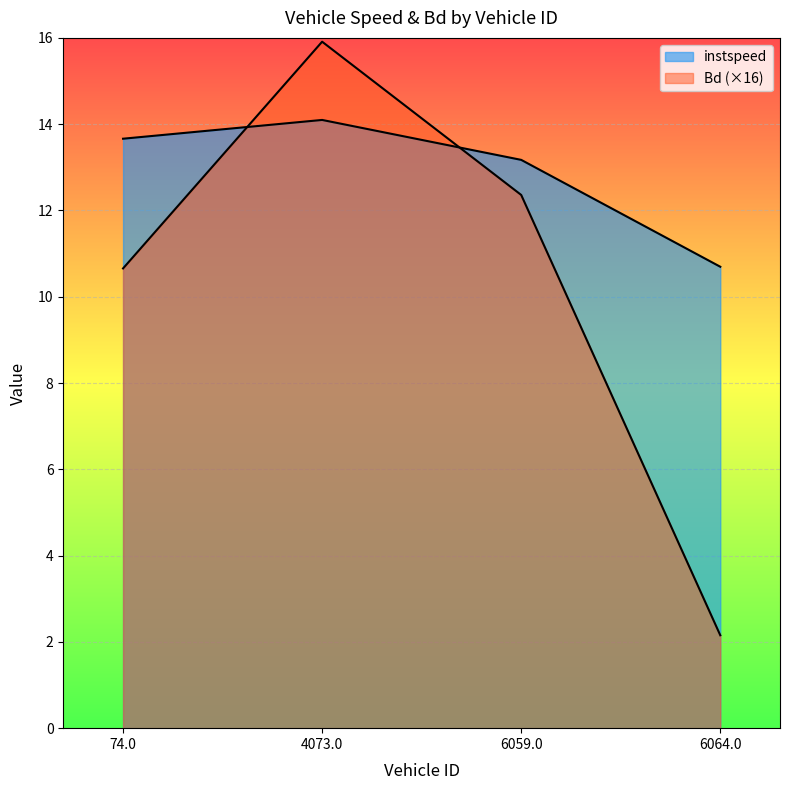

What is the sum of the instspeed values at 6059.0 and 6064.0?

23.9